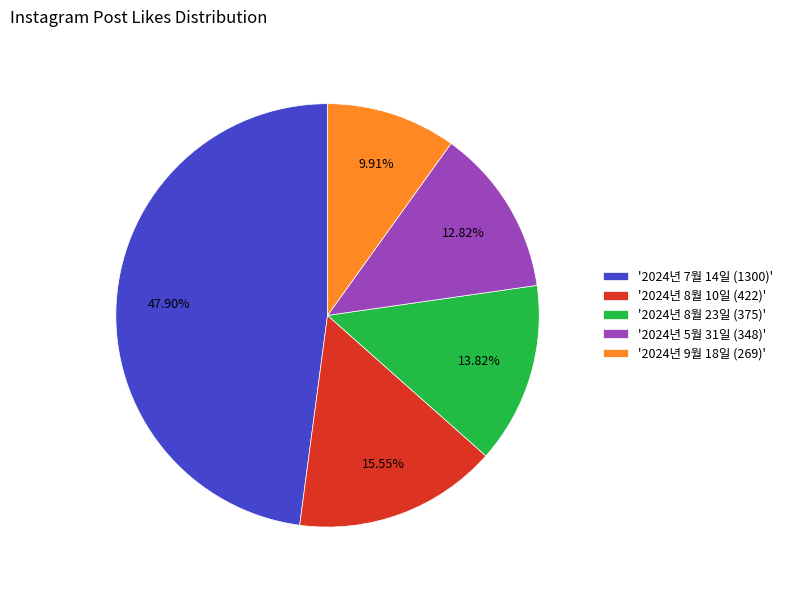

Does any single category account for the majority?

No